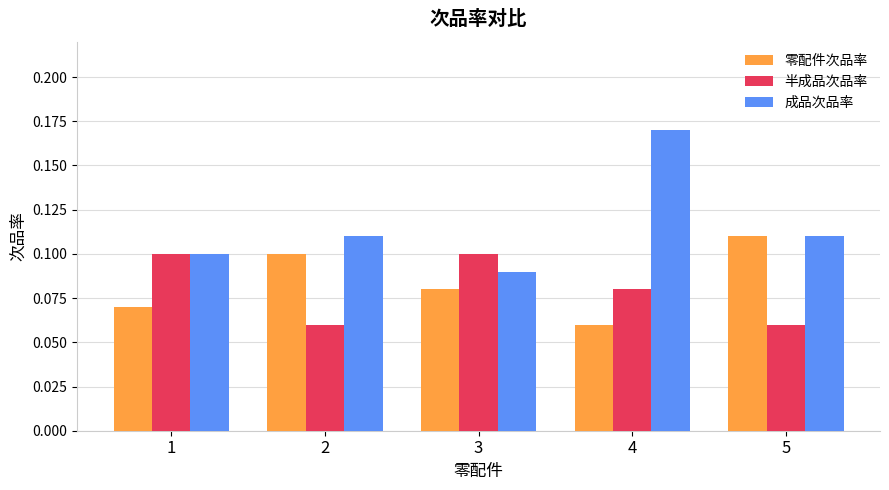

Between 3 and 4, which series saw the biggest shift?

成品次品率